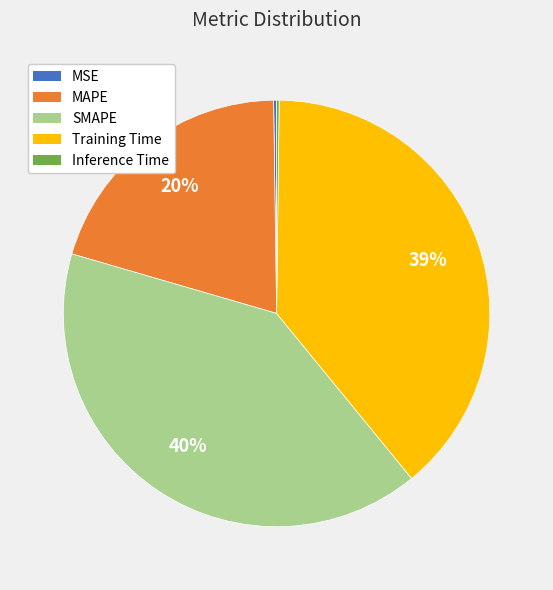

Do SMAPE and Training Time together represent more than half of the pie?

Yes